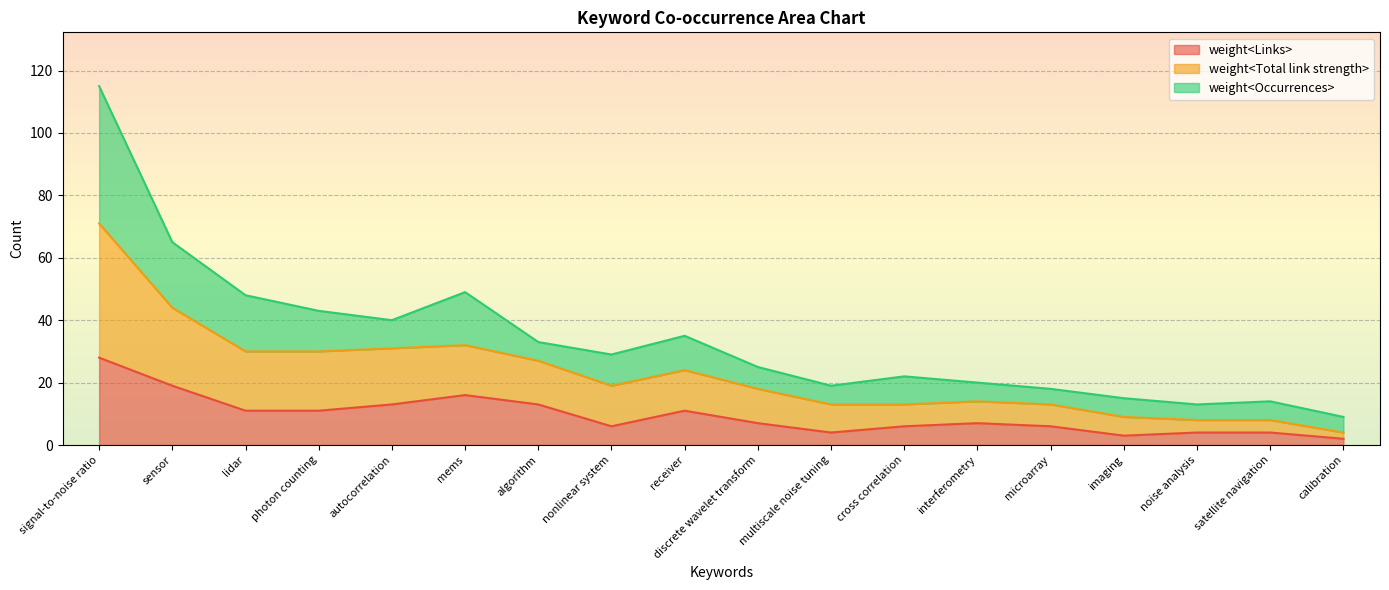

At which label does weight<Total link strength> reach its minimum?

calibration